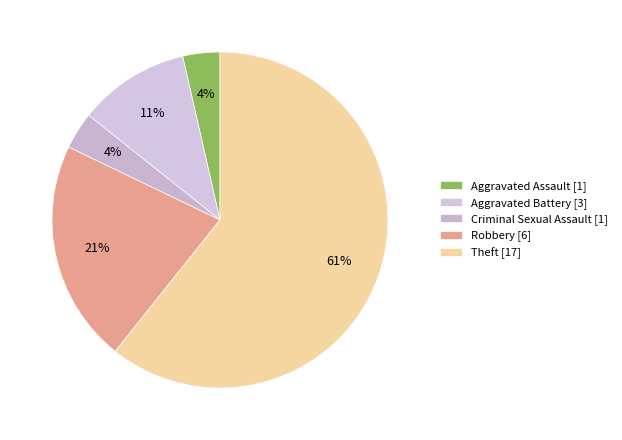

How many segments does this pie chart have?

5